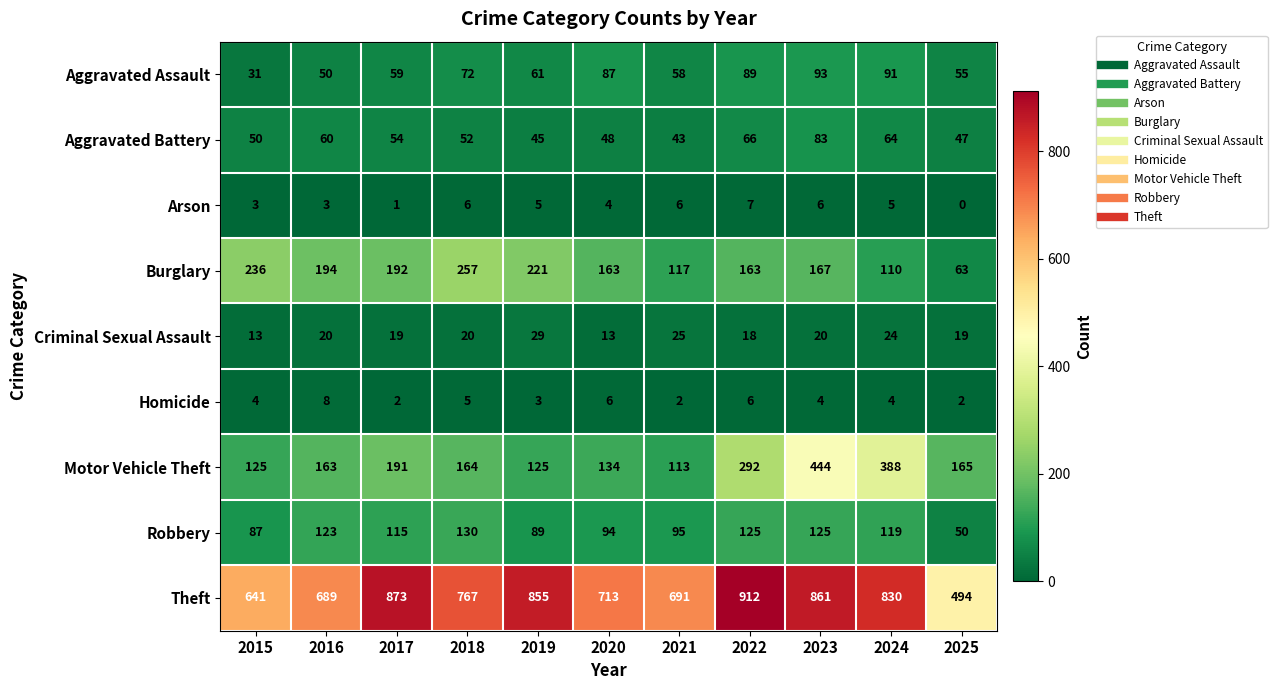

True or false: Aggravated Battery has a value of 64 at 2021.

False